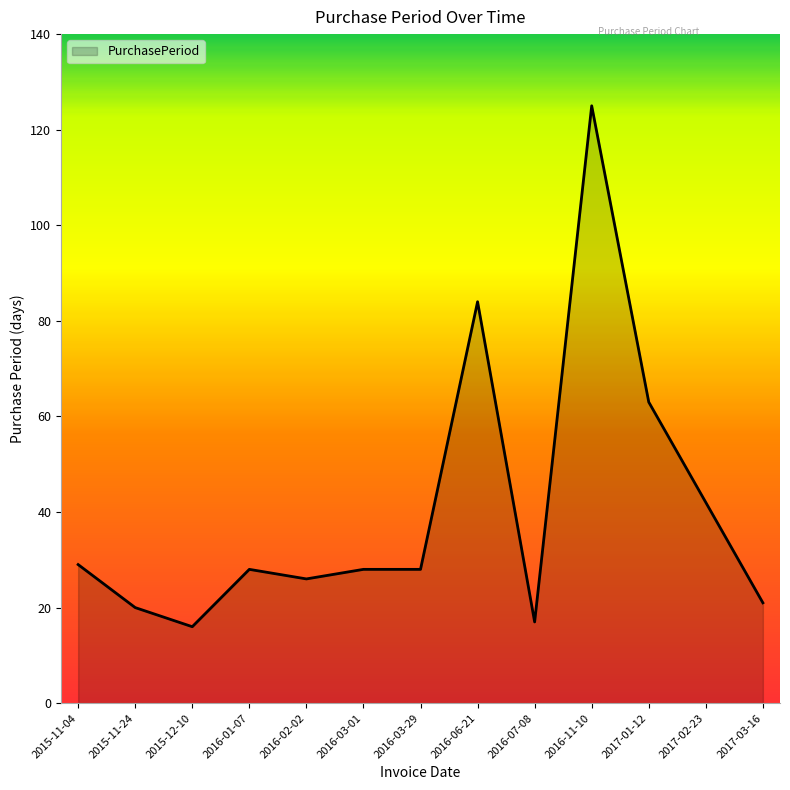

Which has a higher value, 2017-03-16 or 2015-11-04?

2015-11-04